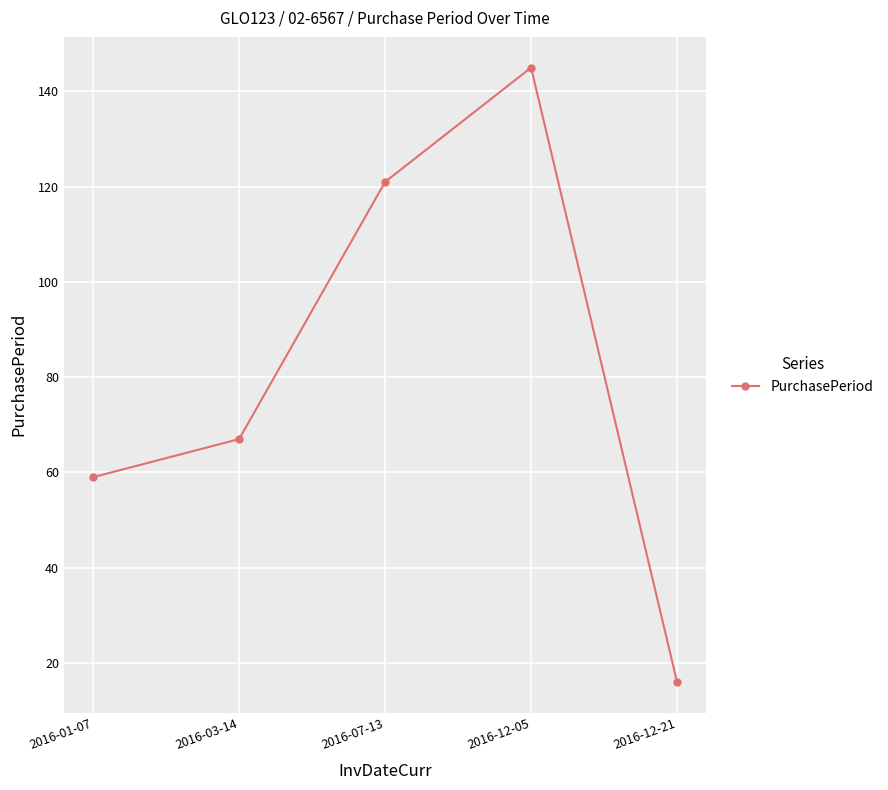

What is the label of the 3rd point from the right?

2016-07-13